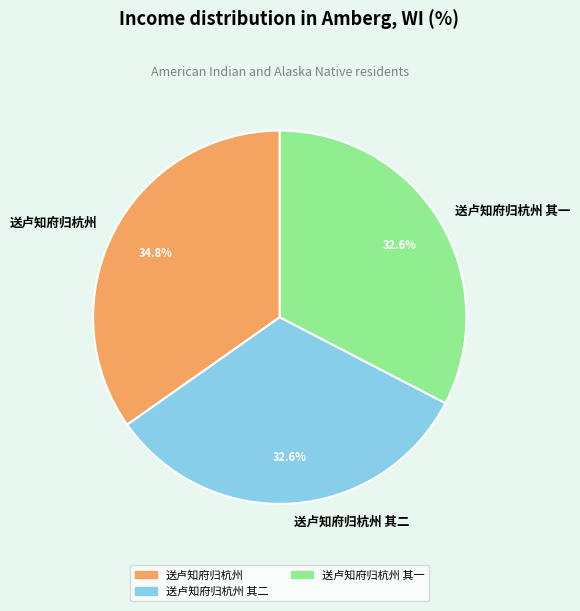

To the nearest percent, what is the combined percentage of 送卢知府归杭州 其二 and 送卢知府归杭州 其一?

65%